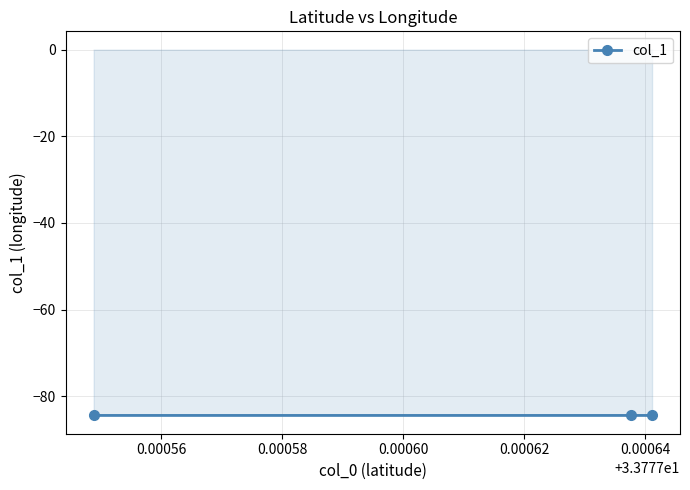

Reading left to right, list all the values displayed in this chart.

-84.4	-84.4	-84.4